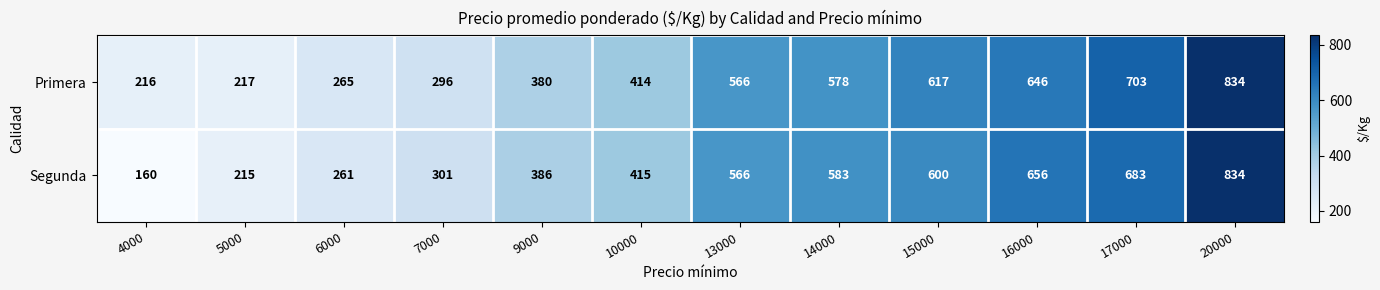

True or false: Primera has a value of 566 at 13000.

True